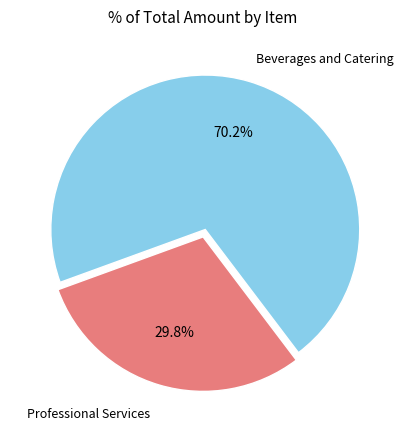

Does any single category account for the majority?

Yes